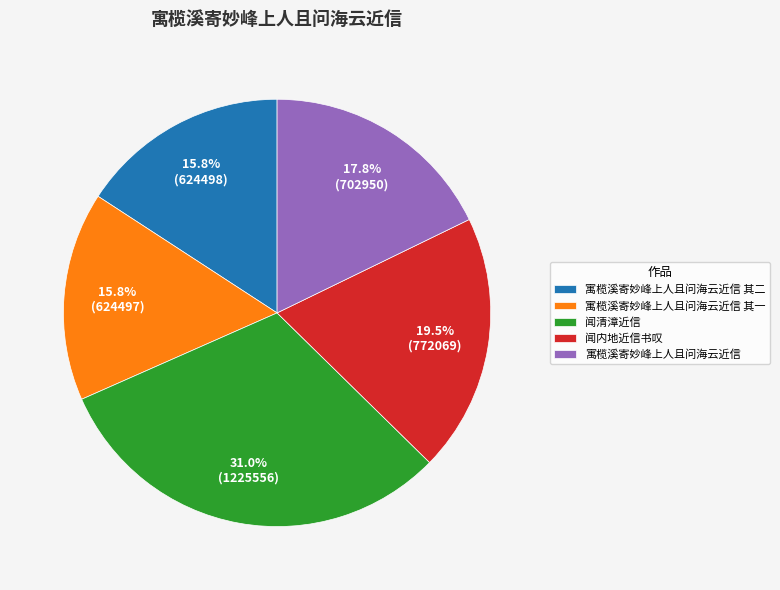

To the nearest percent, what is the difference between the 闻内地近信书叹 and 寓榄溪寄妙峰上人且问海云近信 slice percentages?

2%